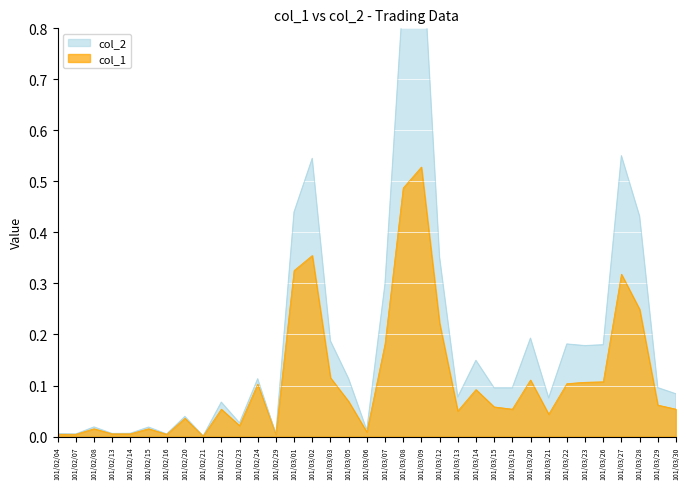

Which series changed the most between 101/02/16 and 101/03/13?

col_2